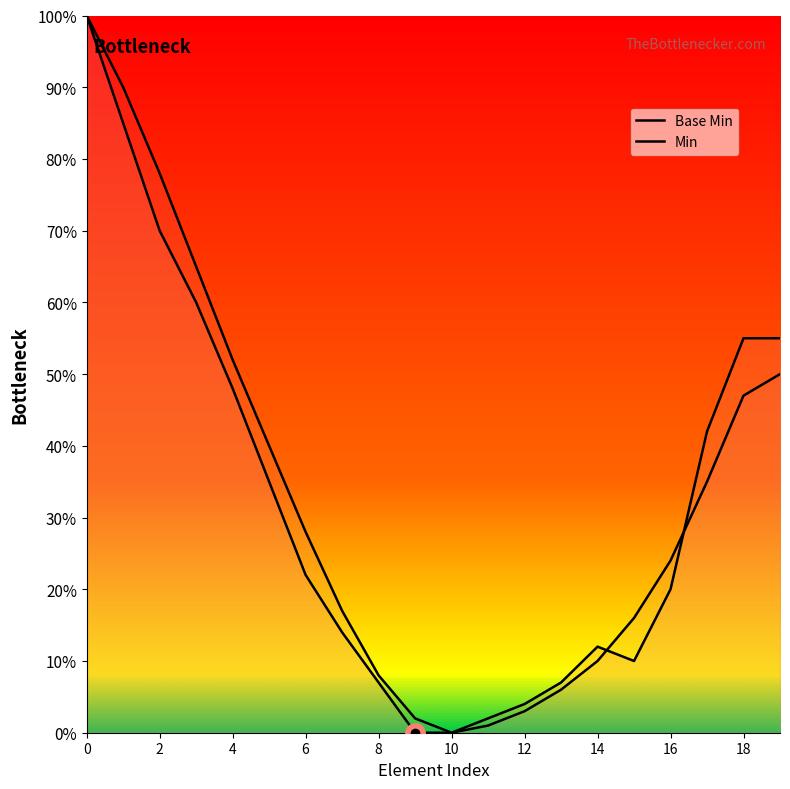

Which series changed the most between 15 and 18?

Base Min